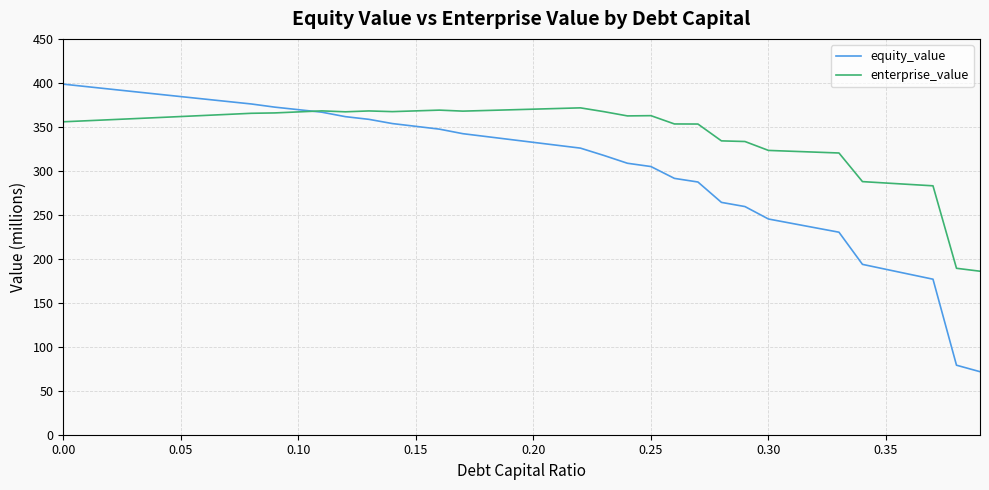

What is the maximum value shown in the chart?

398.6